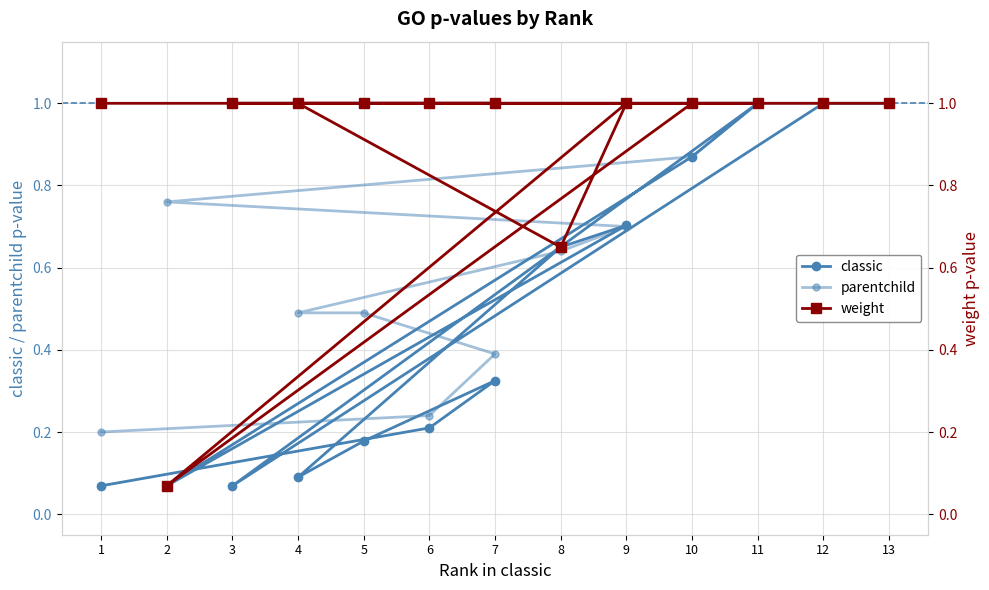

How many data points in weight are less than 1?

2